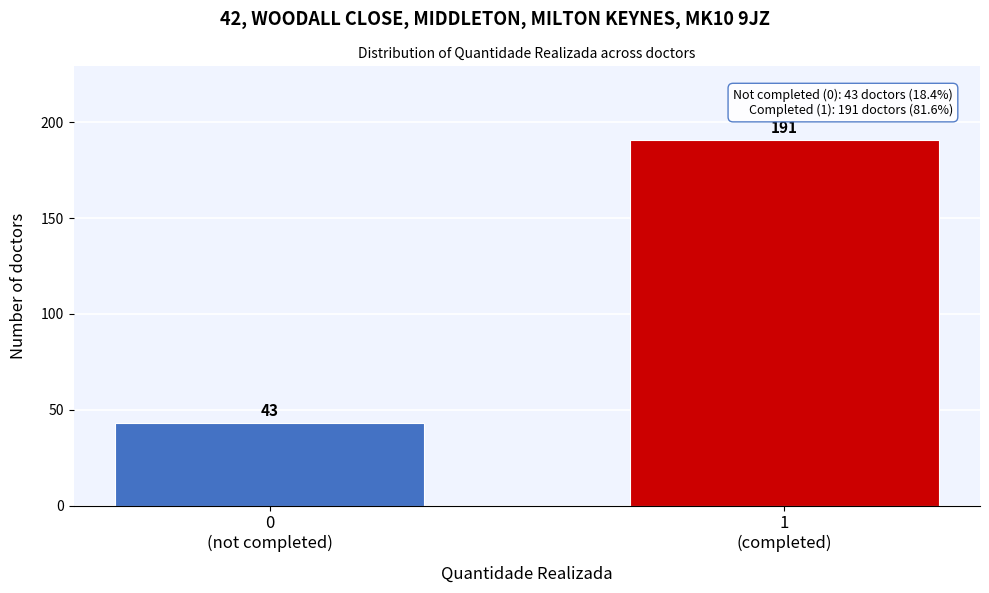

Reading left to right, extract all data points from this chart.

43	191